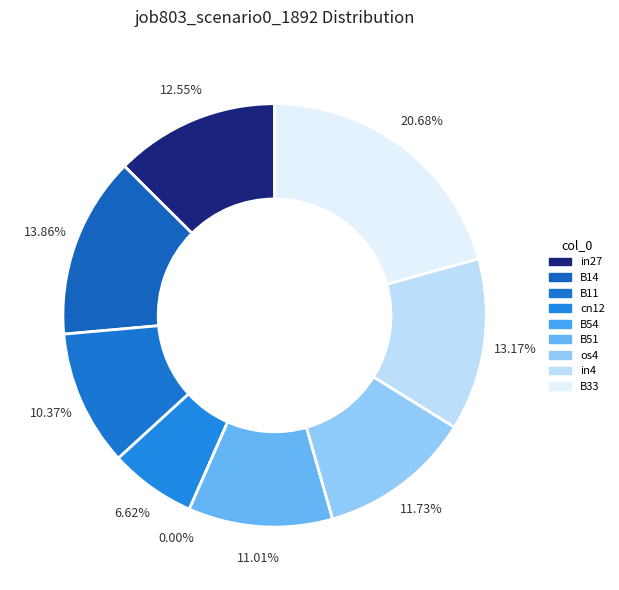

What percentage is NOT represented by in4?

86.8%